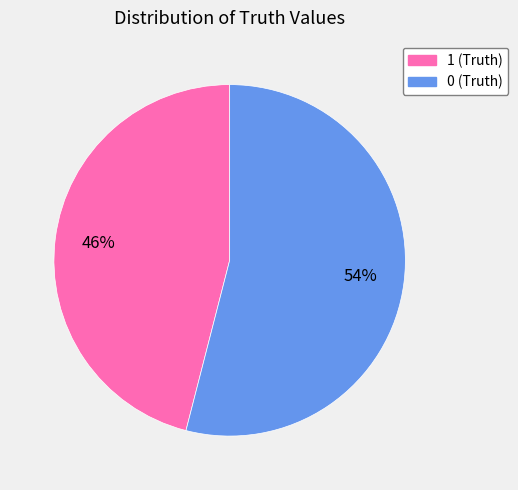

What is the smallest slice in the pie chart?

1